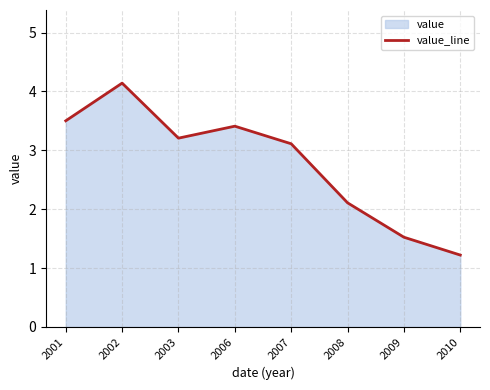

Where is the first local minimum?

2003